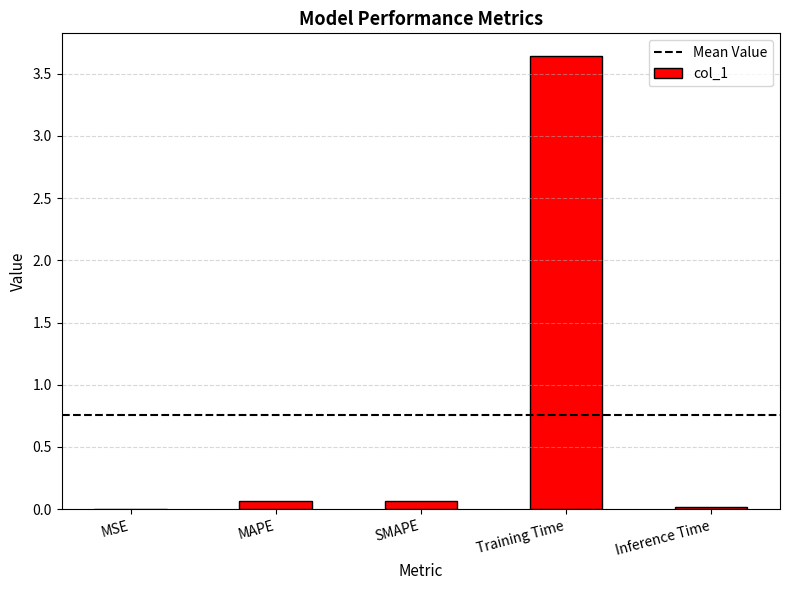

How many data points does each series have?

5